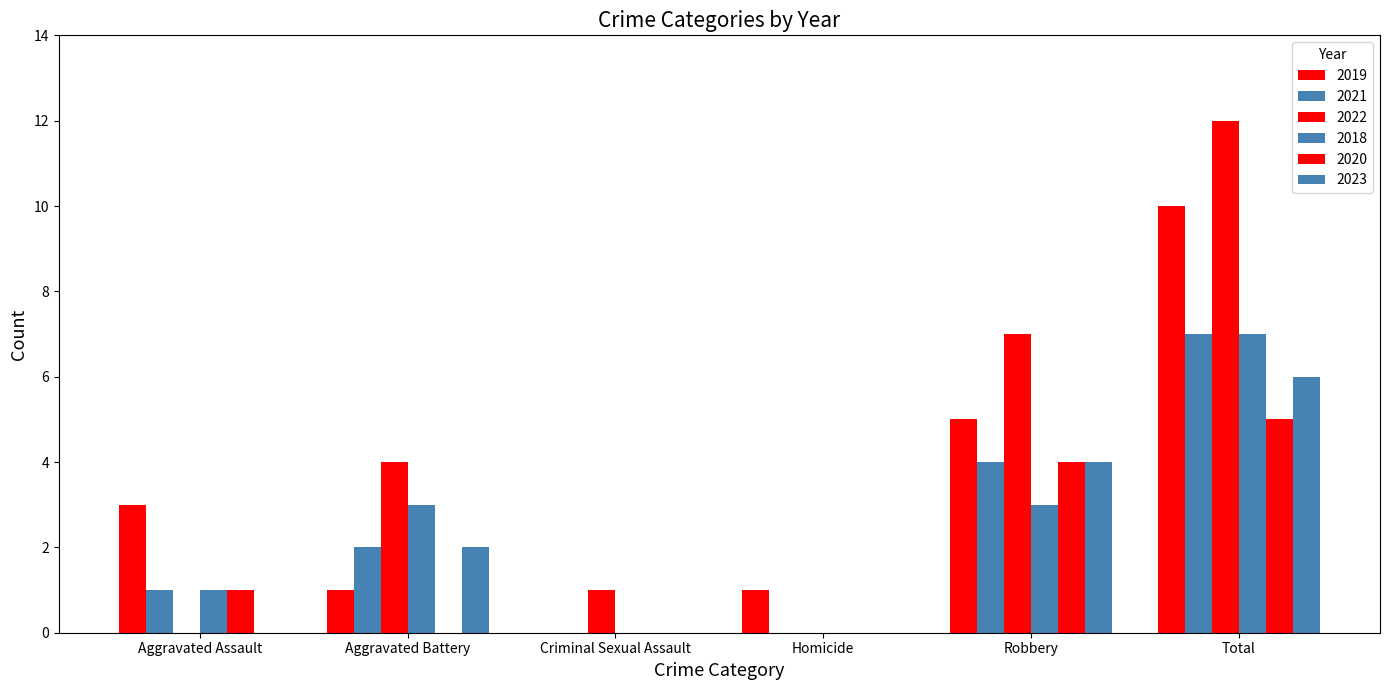

What is the total value across all series at Aggravated Assault?

6